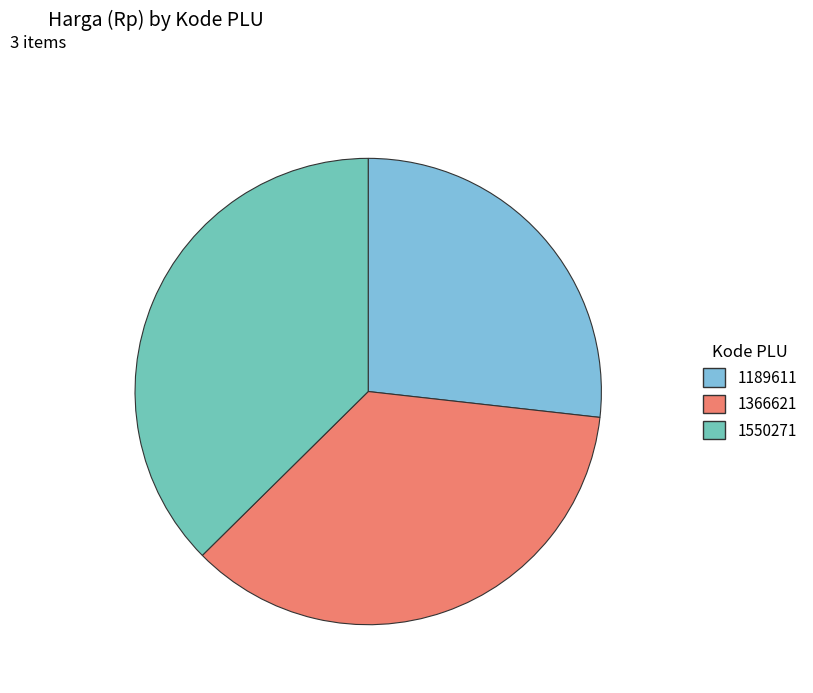

Does any single category account for the majority?

No